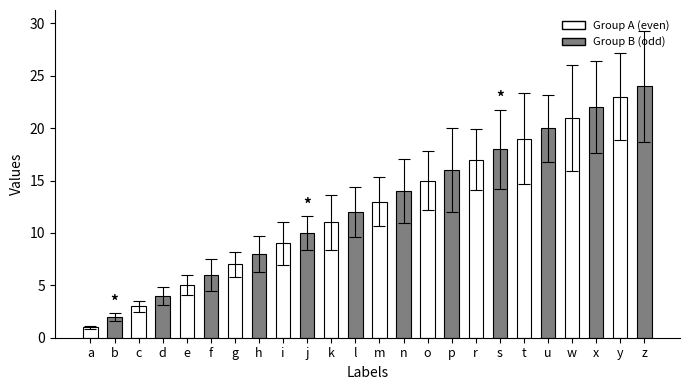

The chart shows a value of 14 at h. True or false?

False